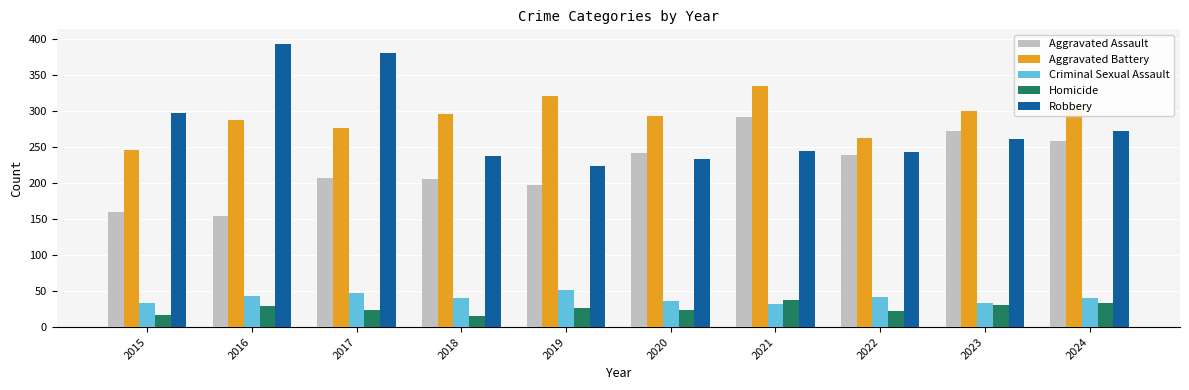

What is the difference between the highest and lowest values at 2022?

240